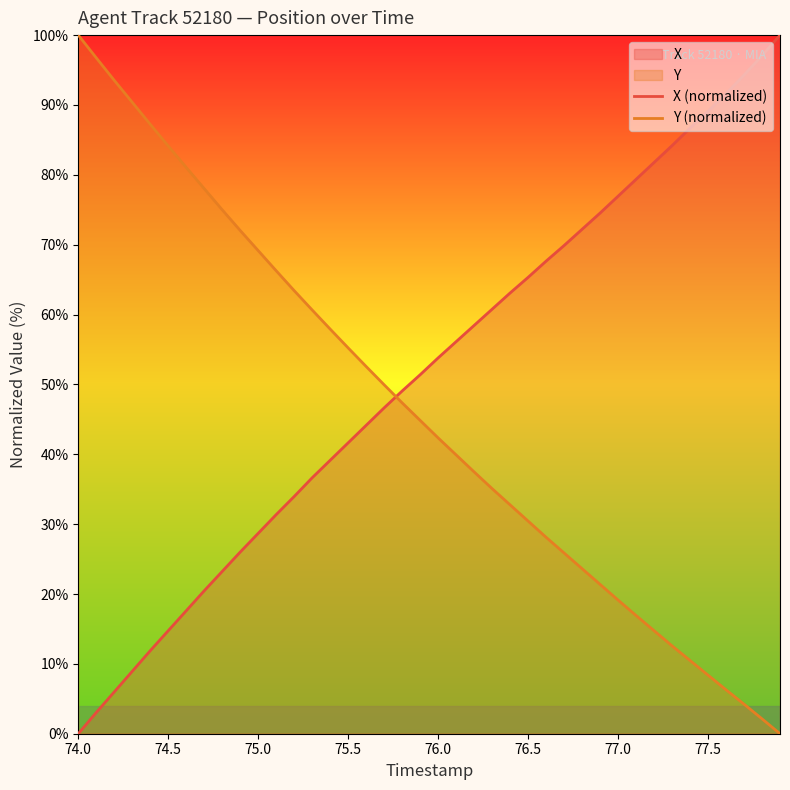

The Y (normalized) series shows 84.1 at 74.5. True or false?

True